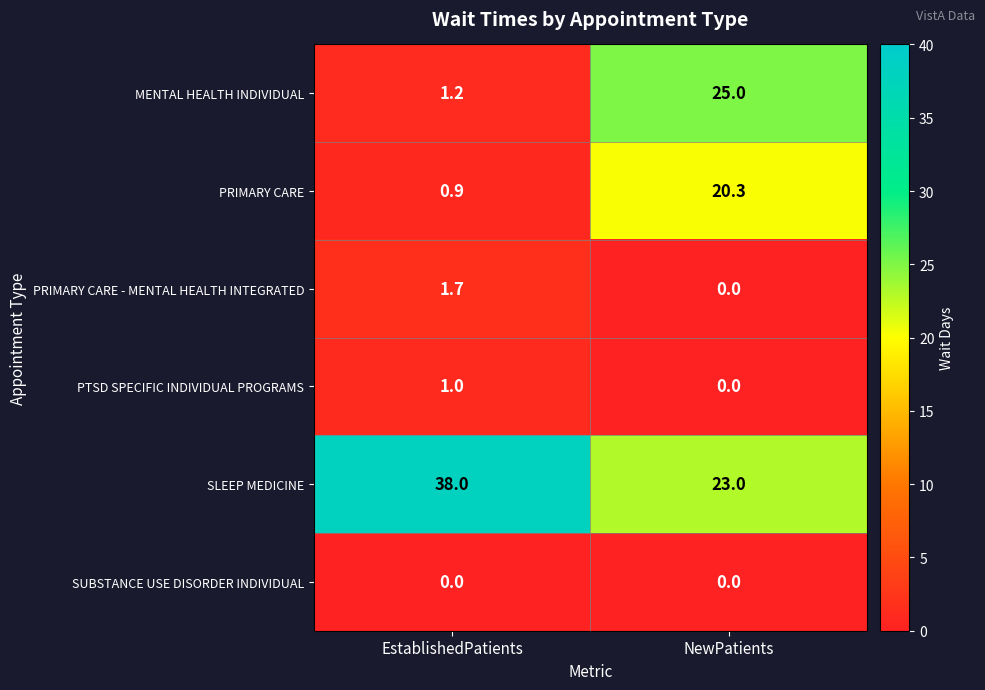

How many data points in MENTAL HEALTH INDIVIDUAL are less than 25?

1